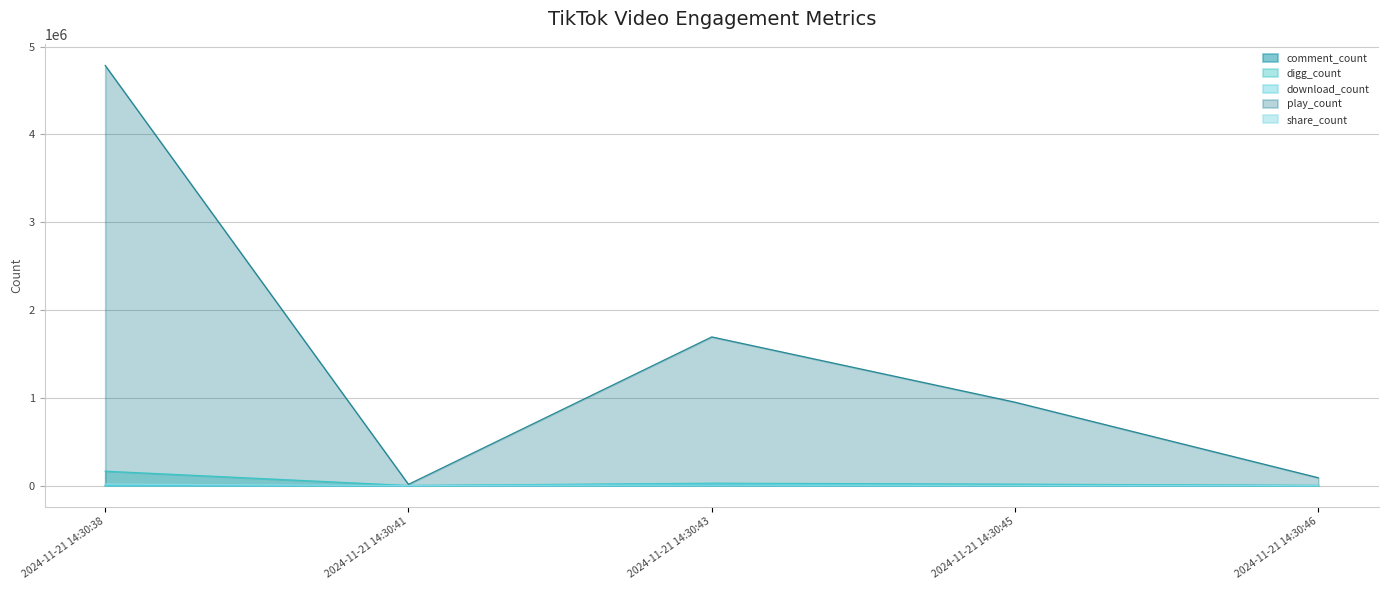

Between 2024-11-21 14:30:38 and 2024-11-21 14:30:45, which series saw the biggest shift?

play_count